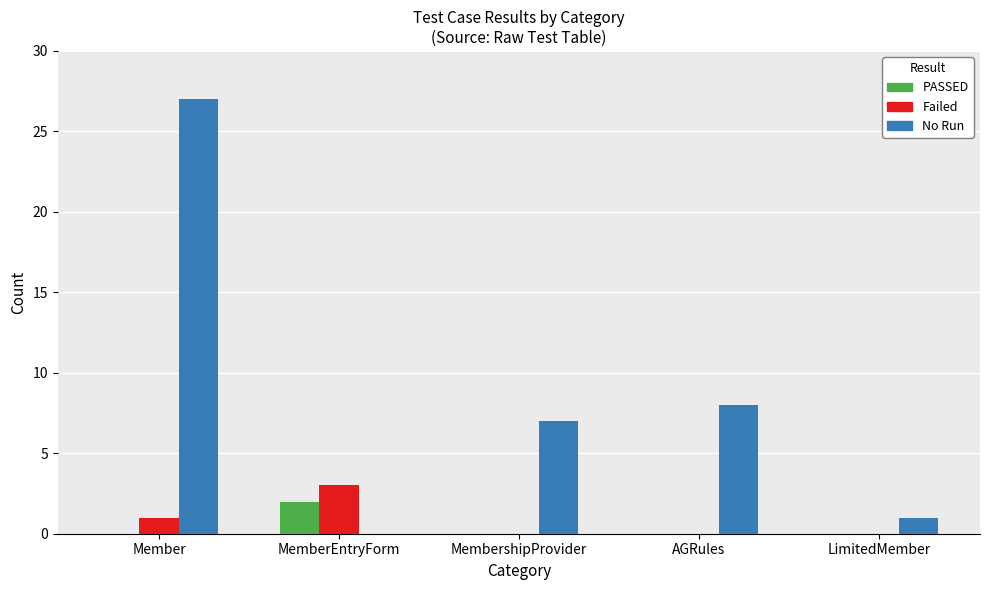

The value of Failed at AGRules is 0. True or false?

True